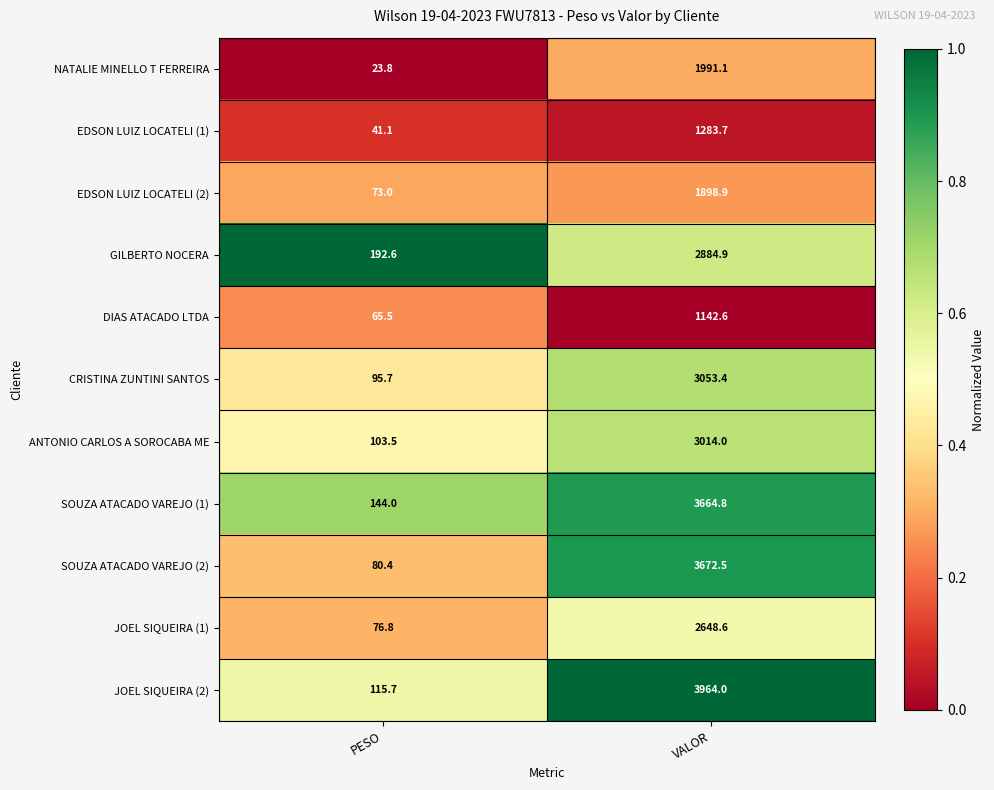

What value does the SOUZA ATACADO VAREJO (2) series have at VALOR?

3672.5